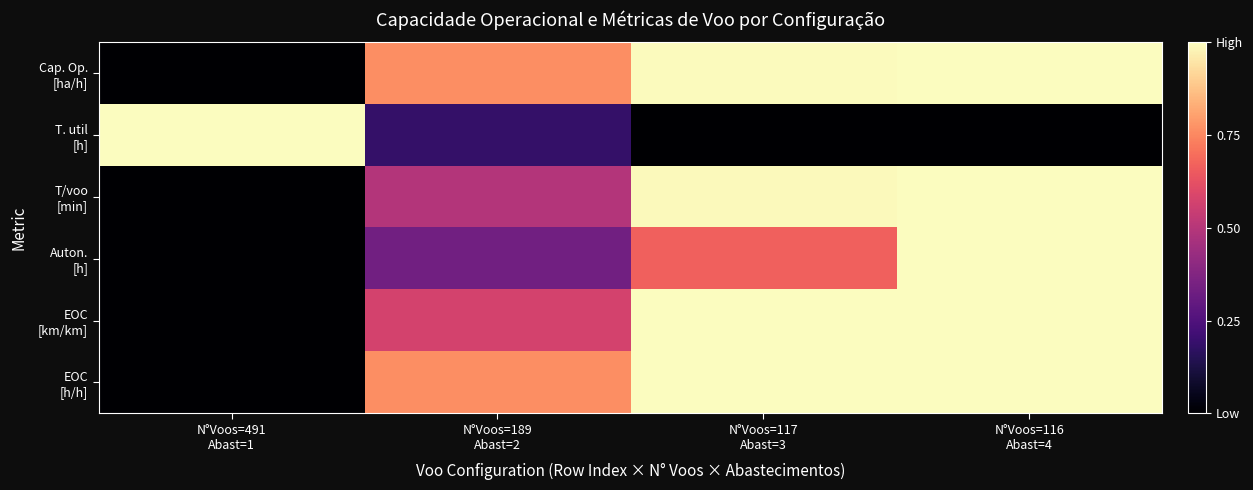

What is the greatest value displayed?

1.0